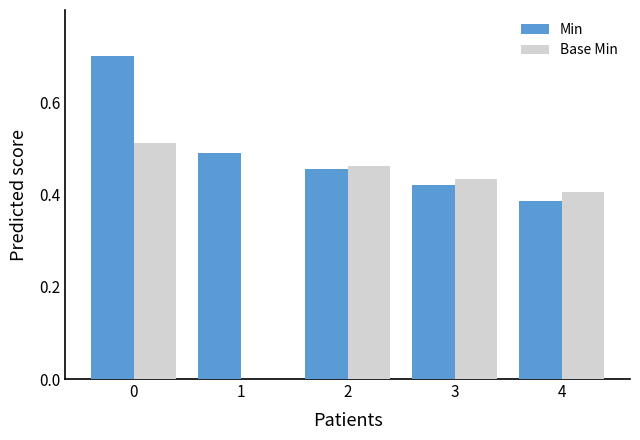

The value of Base Min at 4 is 0.4. True or false?

True